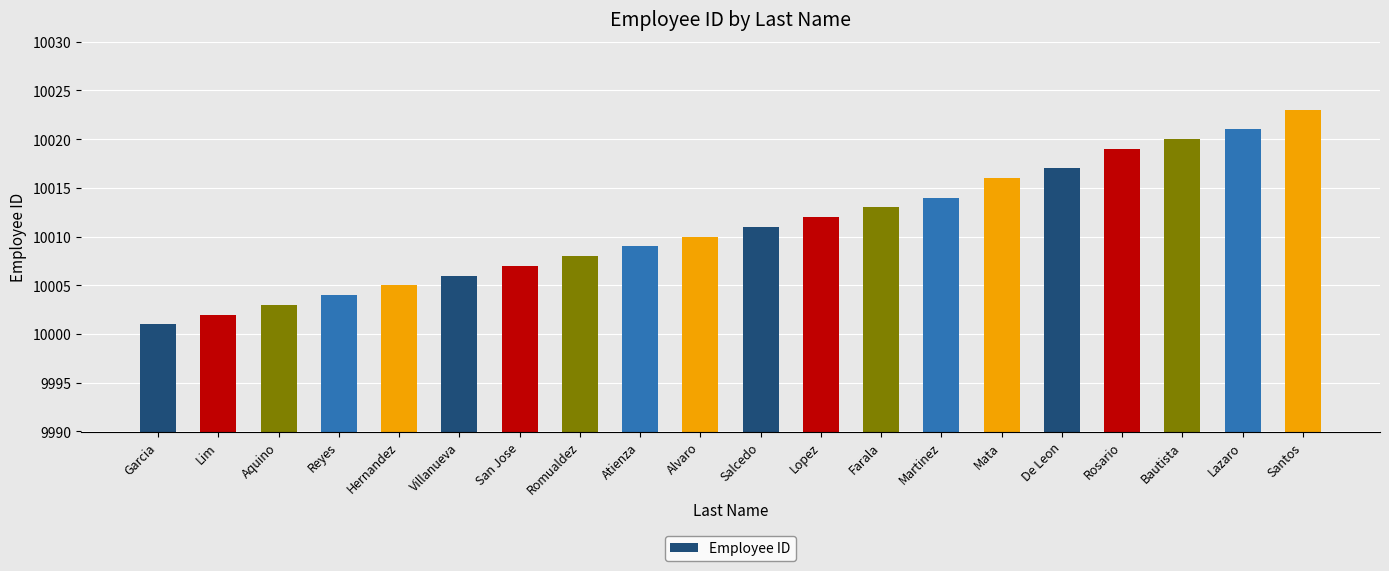

At which label is the value closest to 10012?

Lopez